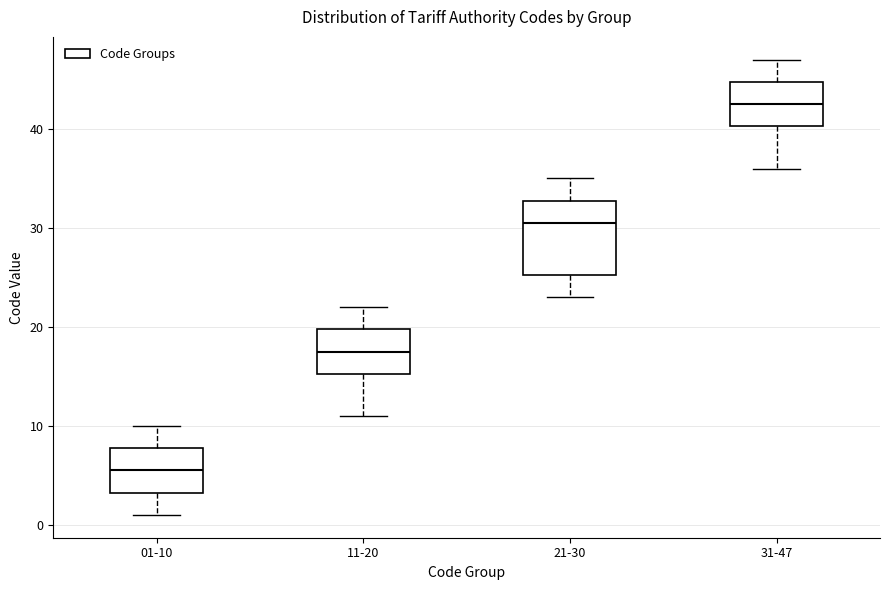

Which box is the tallest, from its lower edge to its upper edge?

21-30